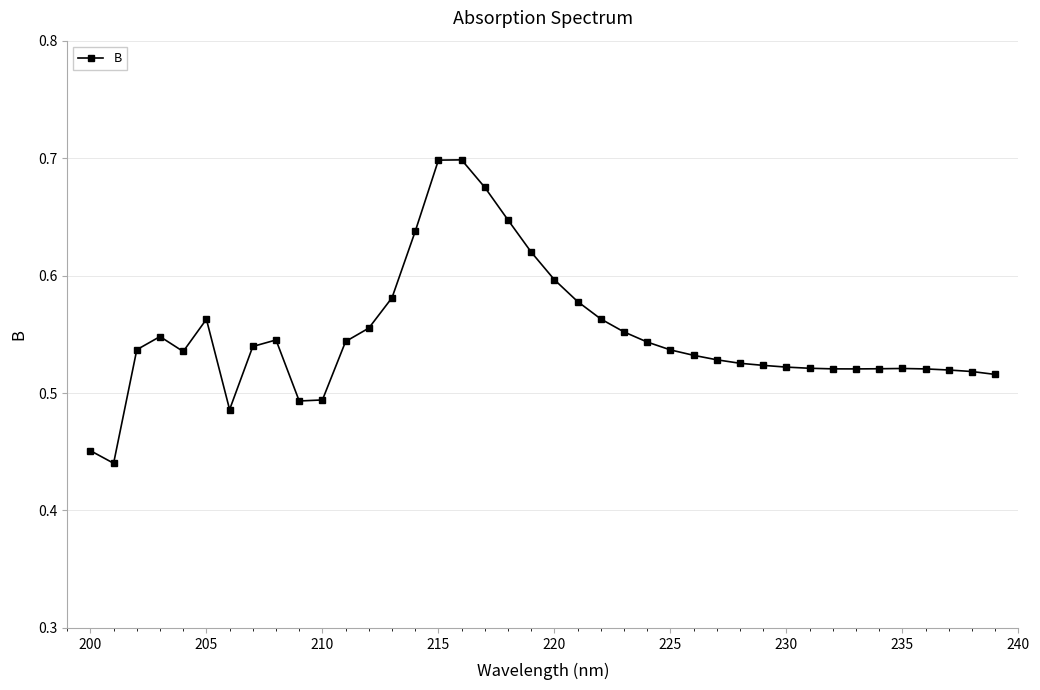

True or false: there are more than 2 points higher than both neighbors.

True